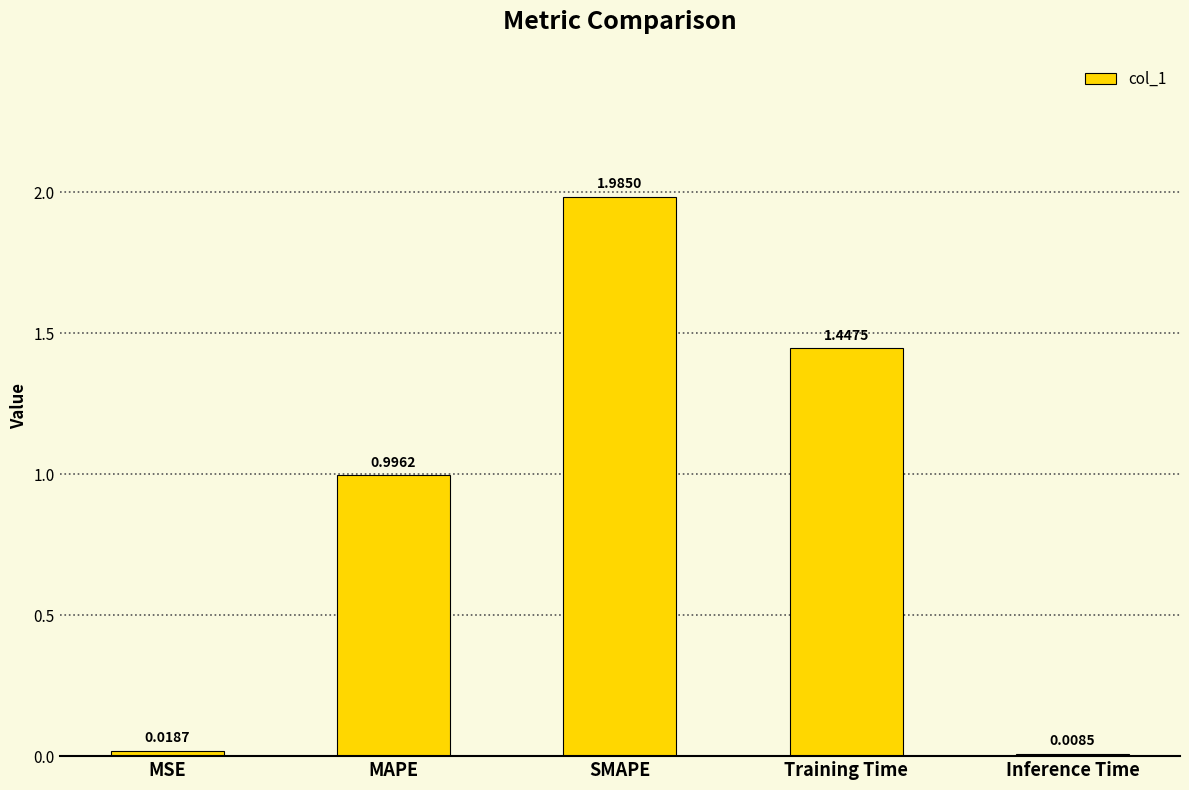

Where is the data nearest to the value 0?

Inference Time